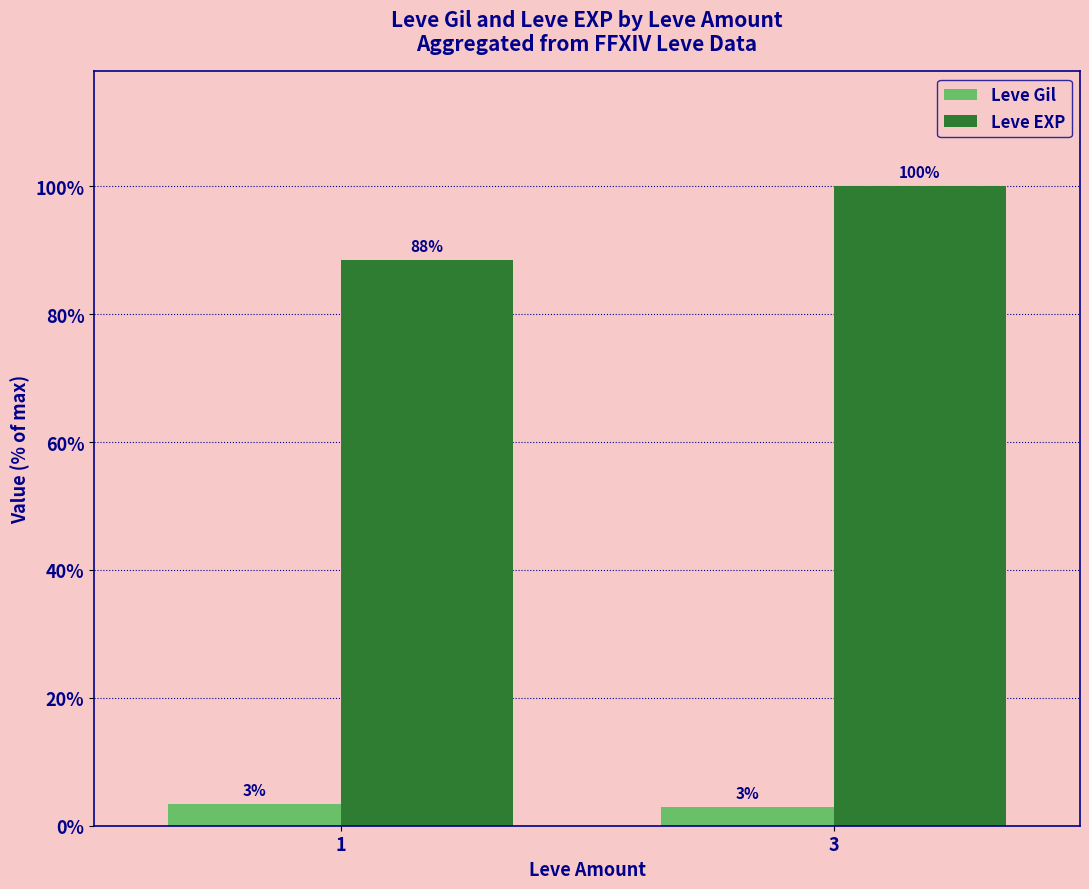

Reading left to right, list all the values displayed in this chart.

Leve Gil: 1=170.6	3=147.0
Leve EXP: 1=4446.4	3=5025.0